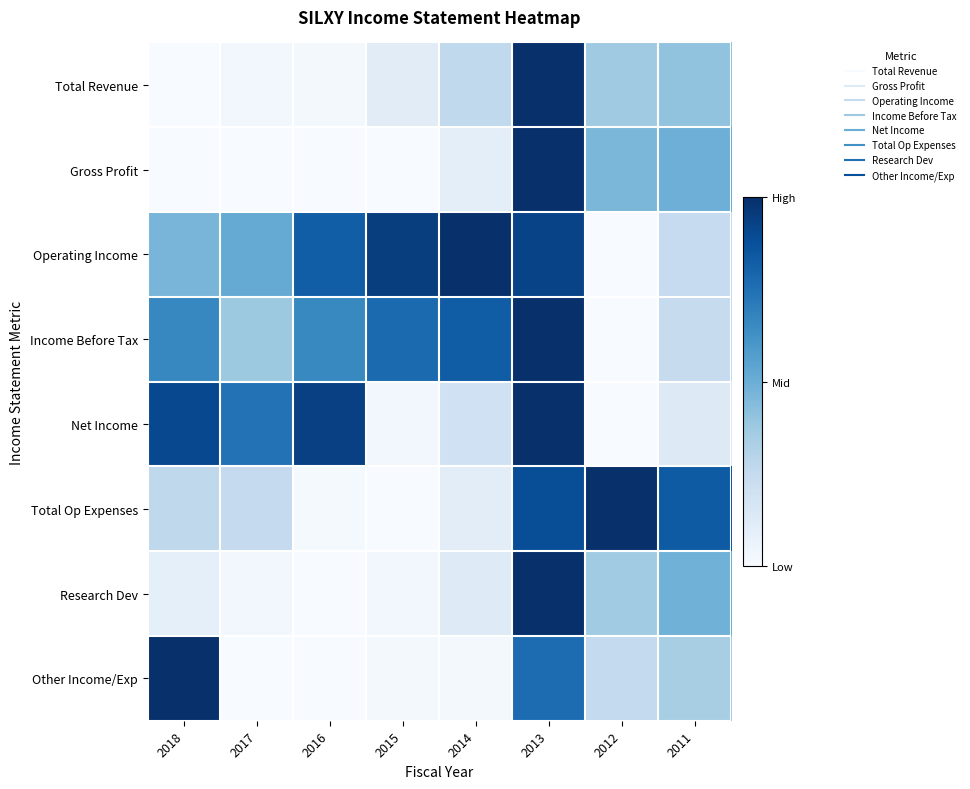

Reading left to right, list all the values displayed in this chart.

Total Revenue: 2018=0.0	2017=0.0	2016=0.0	2015=0.1	2014=0.3	2013=1.0	2012=0.4	2011=0.4
Gross Profit: 2018=0.0	2017=0.0	2016=0.0	2015=0.0	2014=0.1	2013=1.0	2012=0.5	2011=0.5
Operating Income: 2018=0.5	2017=0.5	2016=0.8	2015=0.9	2014=1.0	2013=0.9	2012=0.0	2011=0.2
Income Before Tax: 2018=0.7	2017=0.4	2016=0.7	2015=0.8	2014=0.8	2013=1.0	2012=0.0	2011=0.2
Net Income: 2018=0.9	2017=0.7	2016=0.9	2015=0.0	2014=0.2	2013=1.0	2012=0.0	2011=0.1
Total Op Expenses: 2018=0.3	2017=0.3	2016=0.0	2015=0.0	2014=0.1	2013=0.9	2012=1.0	2011=0.8
Research Dev: 2018=0.1	2017=0.0	2016=0.0	2015=0.0	2014=0.1	2013=1.0	2012=0.4	2011=0.5
Other Income/Exp: 2018=1.0	2017=0.0	2016=0.0	2015=0.0	2014=0.0	2013=0.8	2012=0.3	2011=0.3